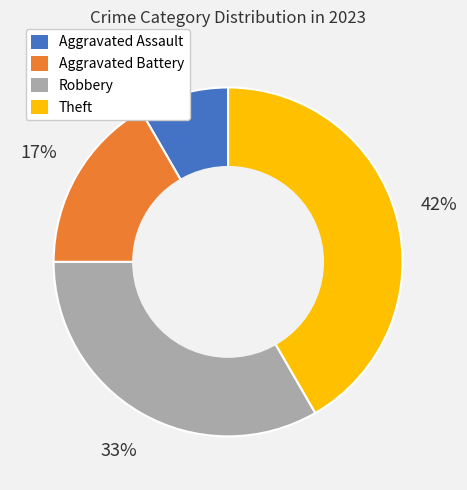

Which slice is the smallest?

Aggravated Assault